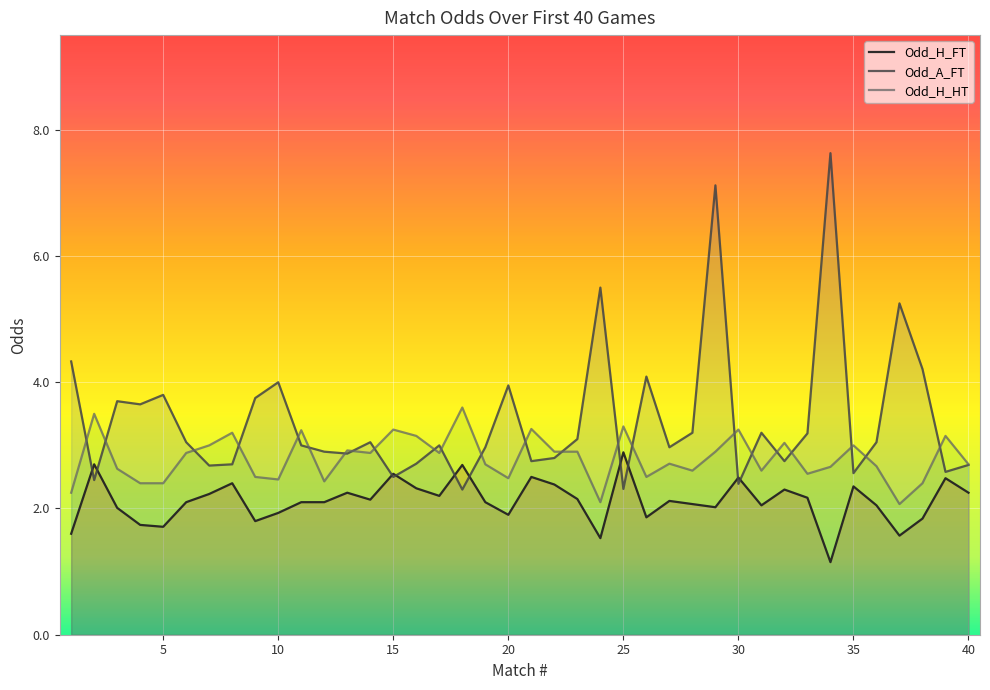

Rank the series by their average value, from highest to lowest.

Odd_A_FT, Odd_H_HT, Odd_H_FT